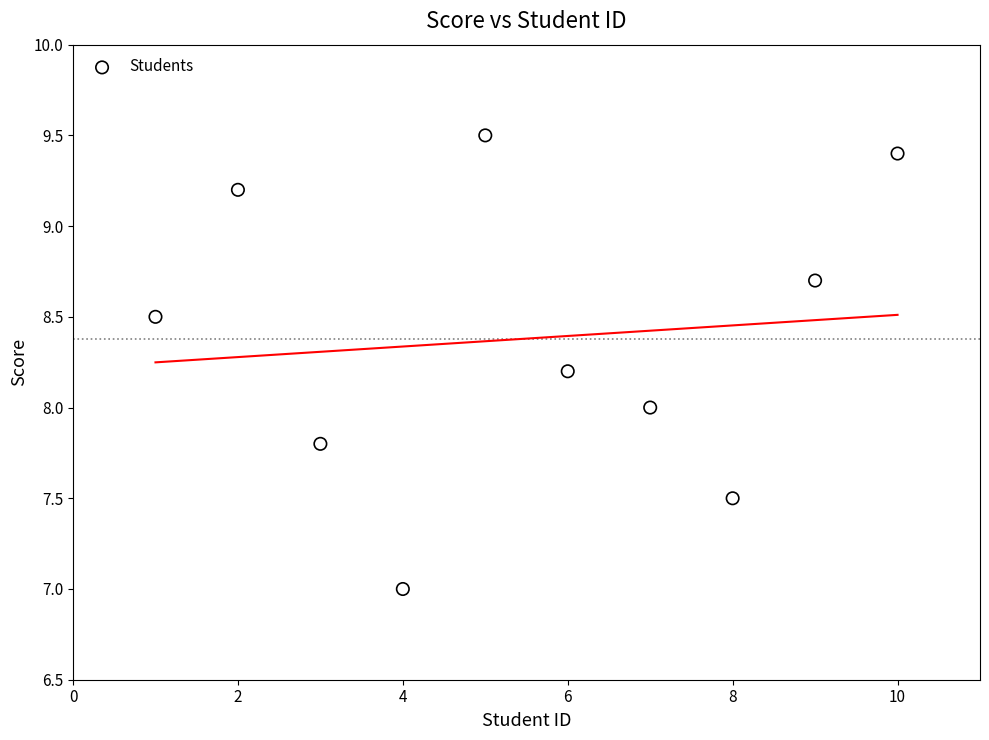

What is the average X value?

5.5